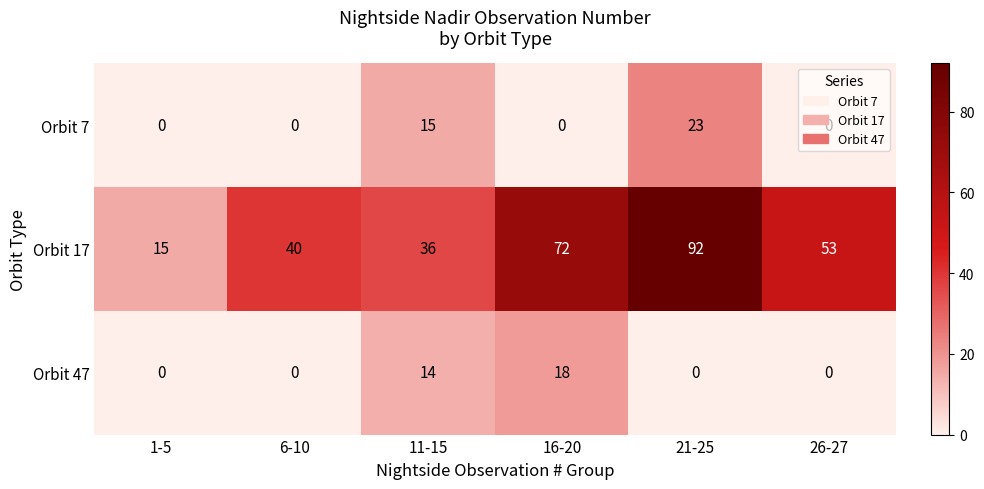

Which series changed the most between 6-10 and 16-20?

Orbit 17